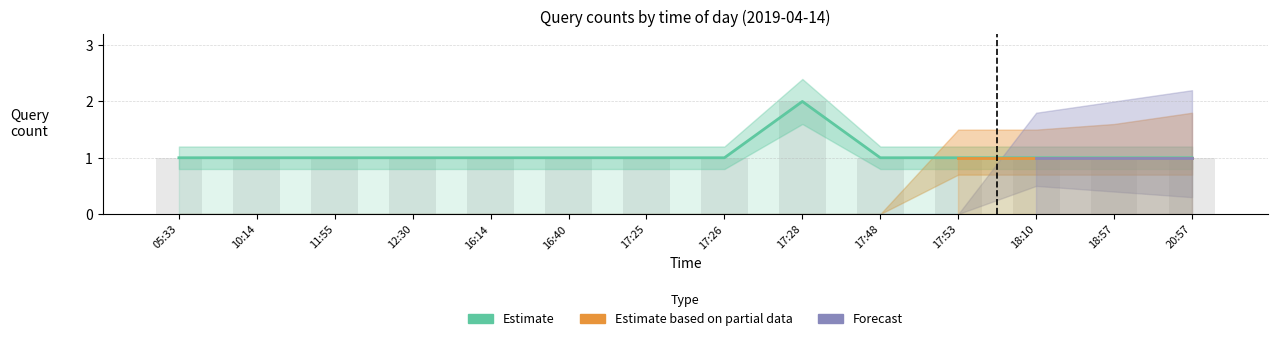

Is it true that Forecast equals 0 at 05:33?

False